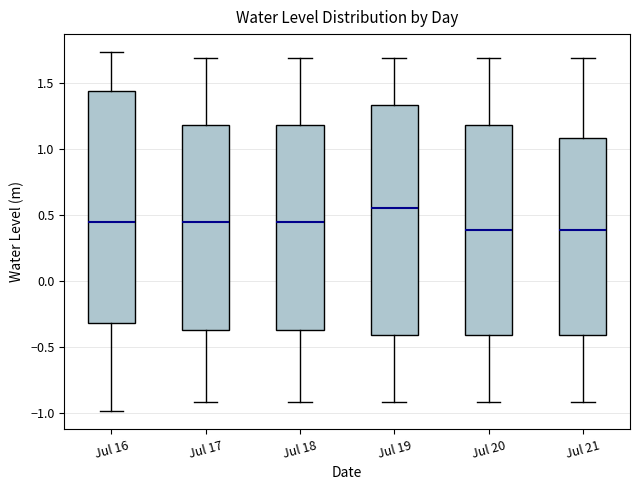

Where is the upper edge of the box for Jul 18 on the y-axis? The values are not printed on the chart, so give them approximately, as read against the axis.

1.20